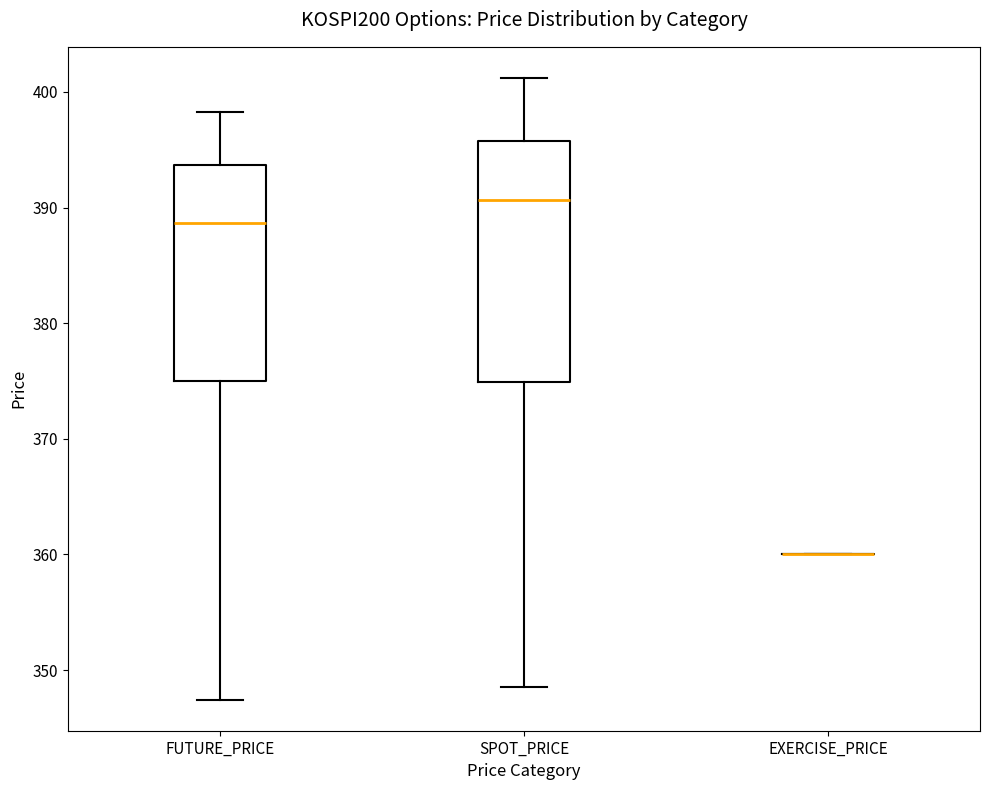

Comparing the boxes themselves (not the whiskers), which one is the tallest?

SPOT_PRICE